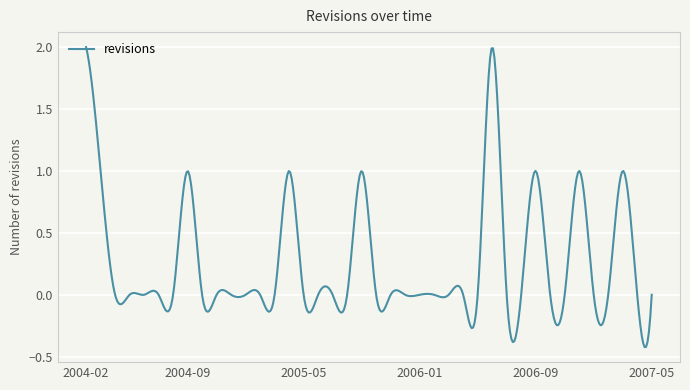

What is the difference between the maximum and minimum values?

2.4